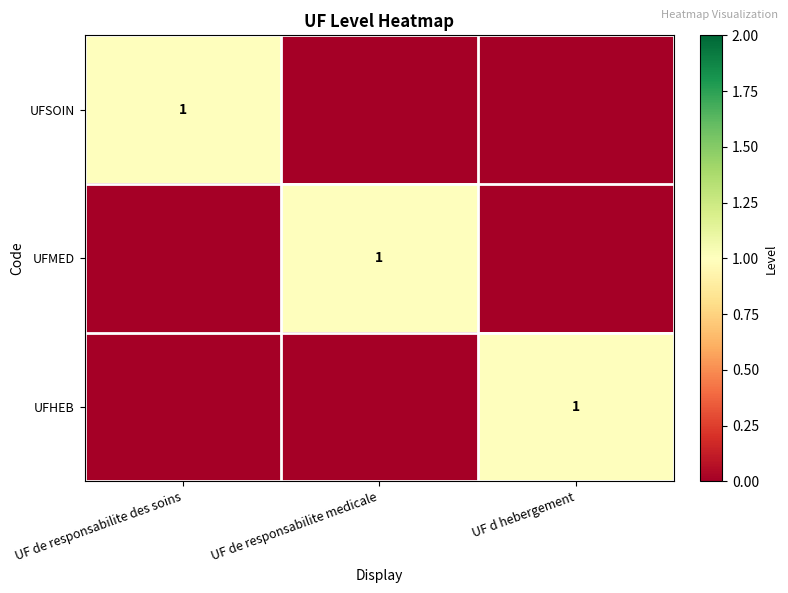

How many values in the UFHEB series exceed 0?

1